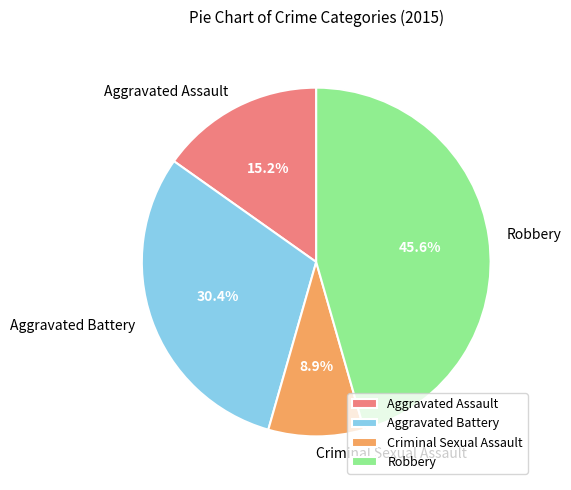

Rank the categories by value from highest to lowest.

Robbery, Aggravated Battery, Aggravated Assault, Criminal Sexual Assault